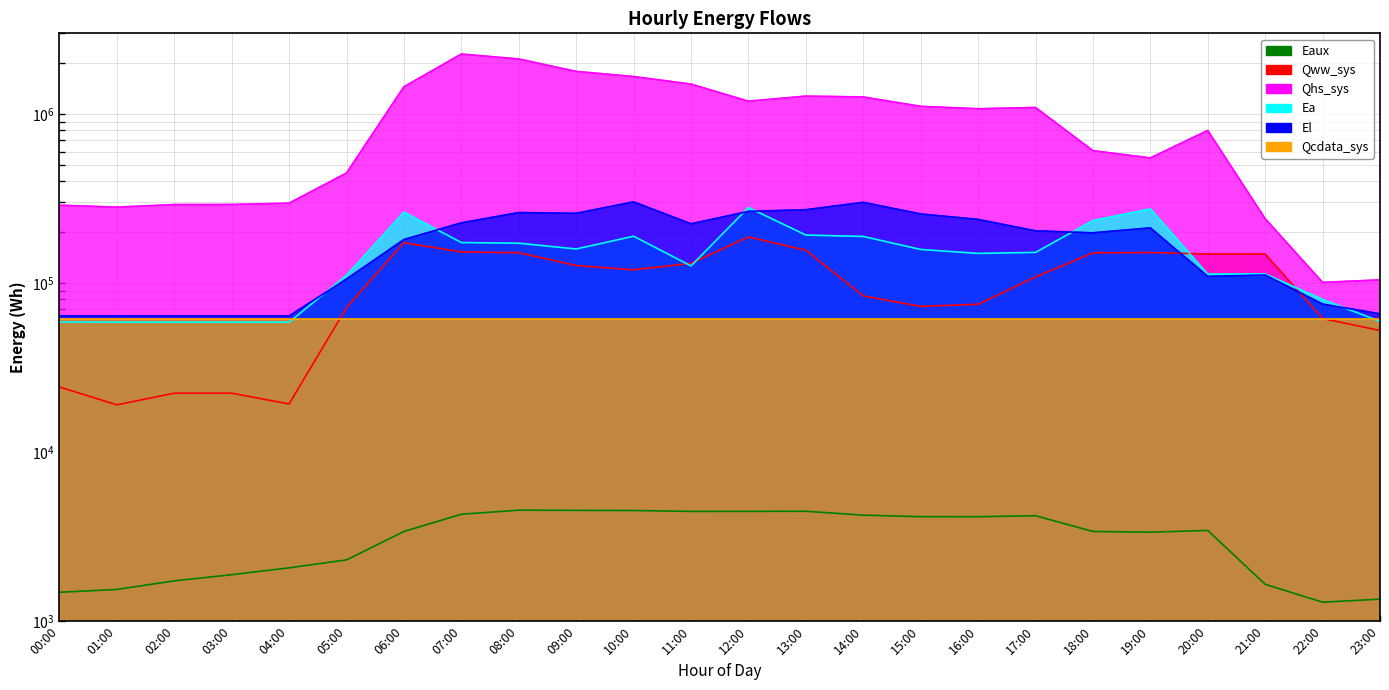

List the series in order of their peak value, lowest first.

Eaux, Qcdata_sys, Qww_sys, Ea, El, Qhs_sys